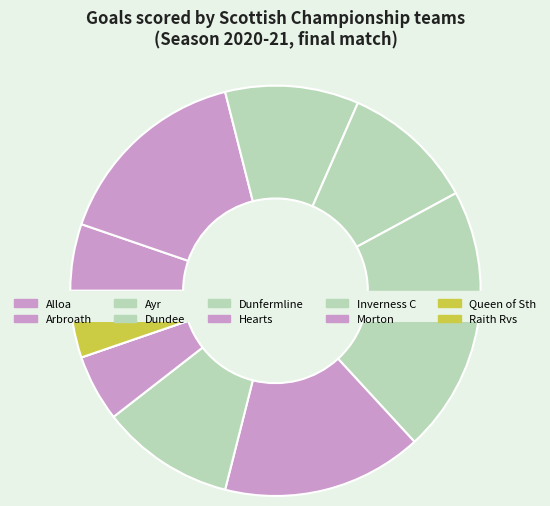

How many slices are in this pie chart?

10